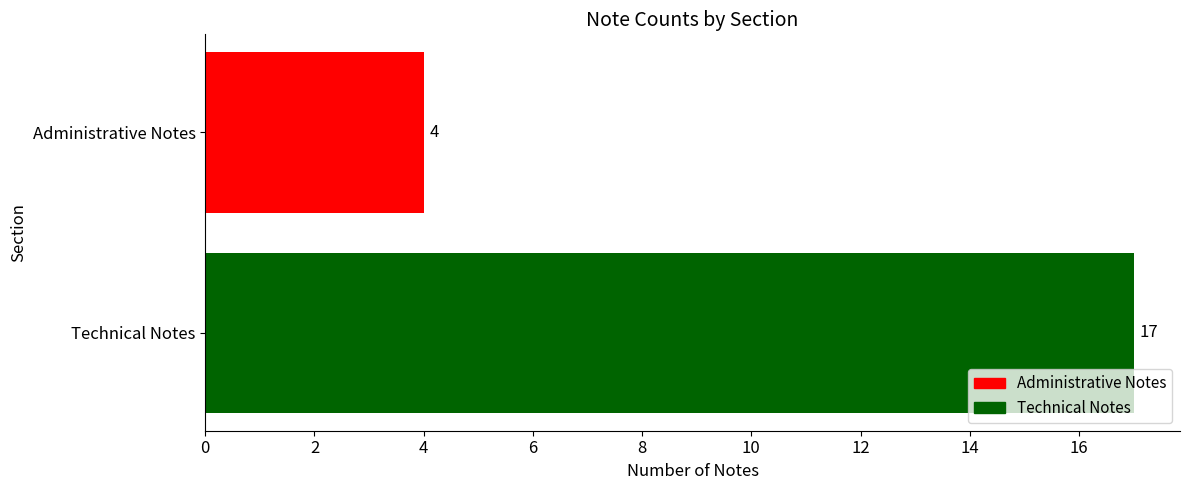

Rank the categories by value from highest to lowest.

Technical Notes, Administrative Notes